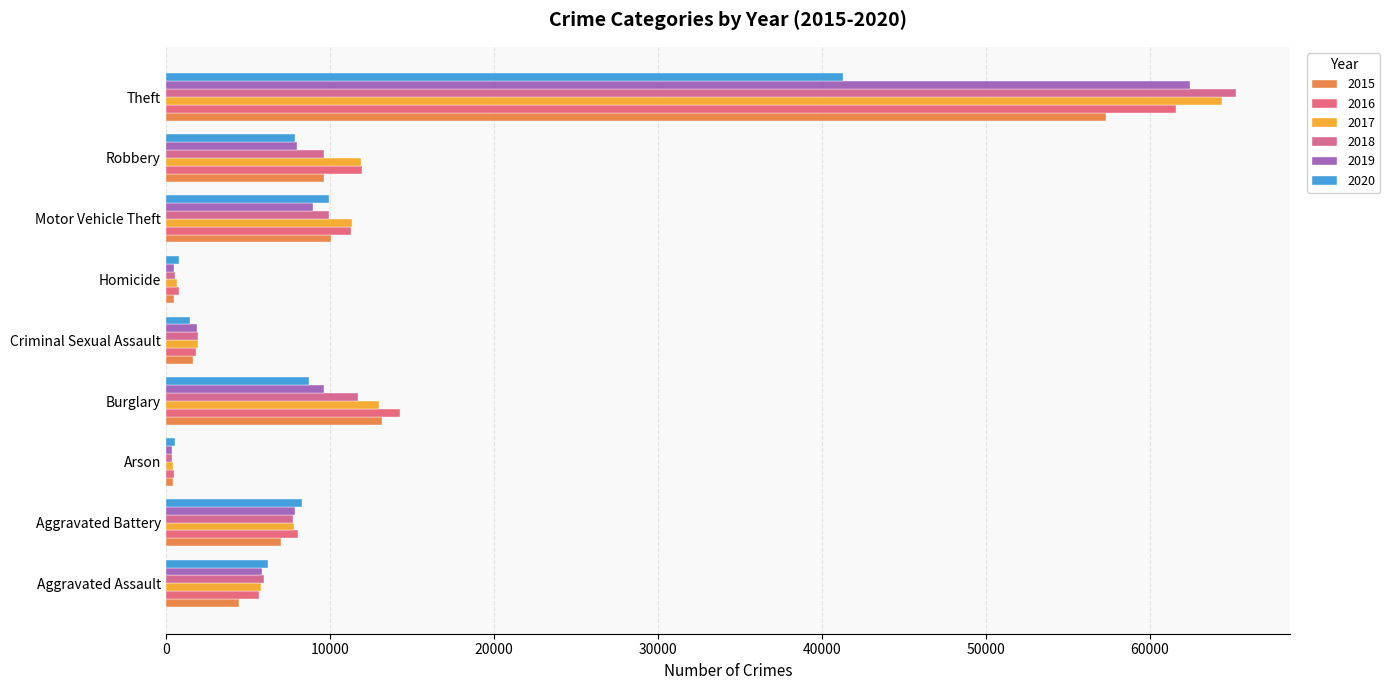

What is the difference between the highest and lowest values at Homicide?

291